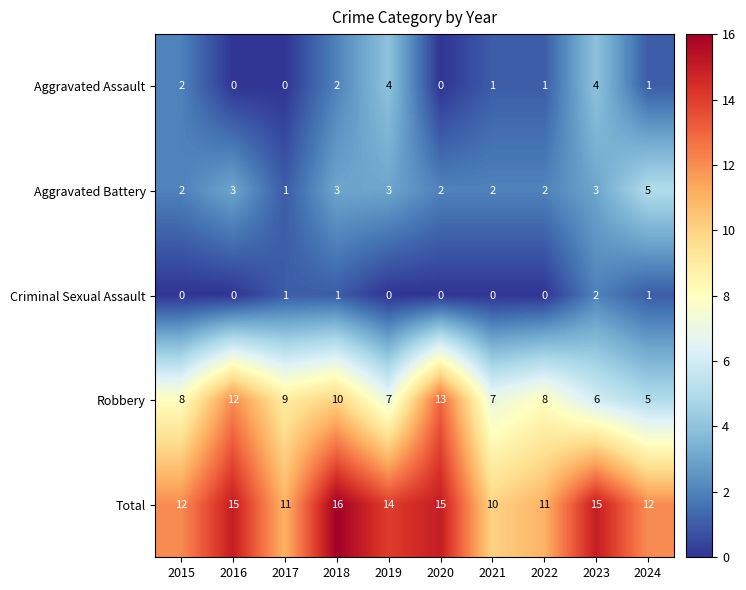

Which series has the widest spread of values?

Robbery